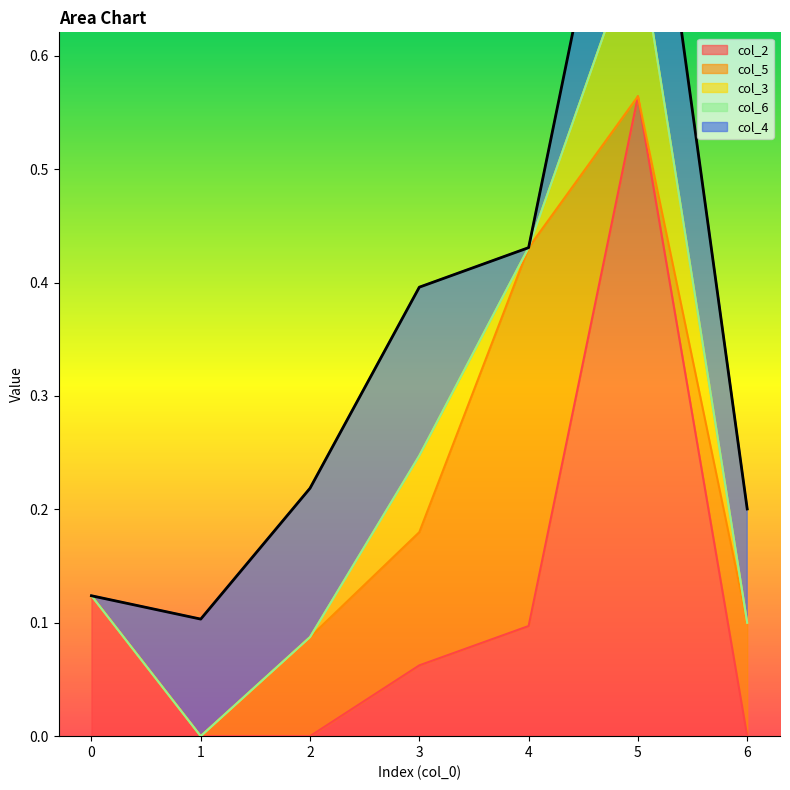

True or false: col_6 has more than 2 points higher than both neighbors.

False